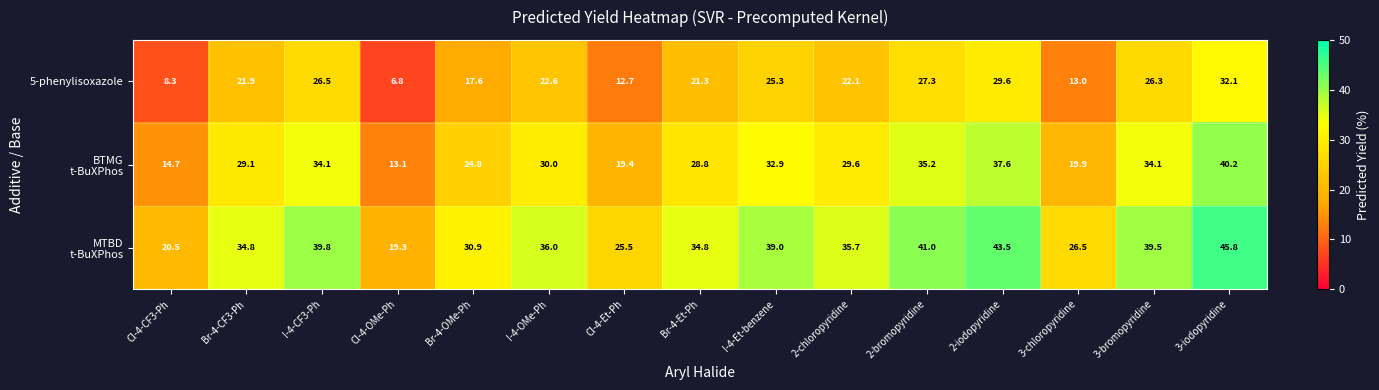

What is the maximum value shown in the chart?

45.8